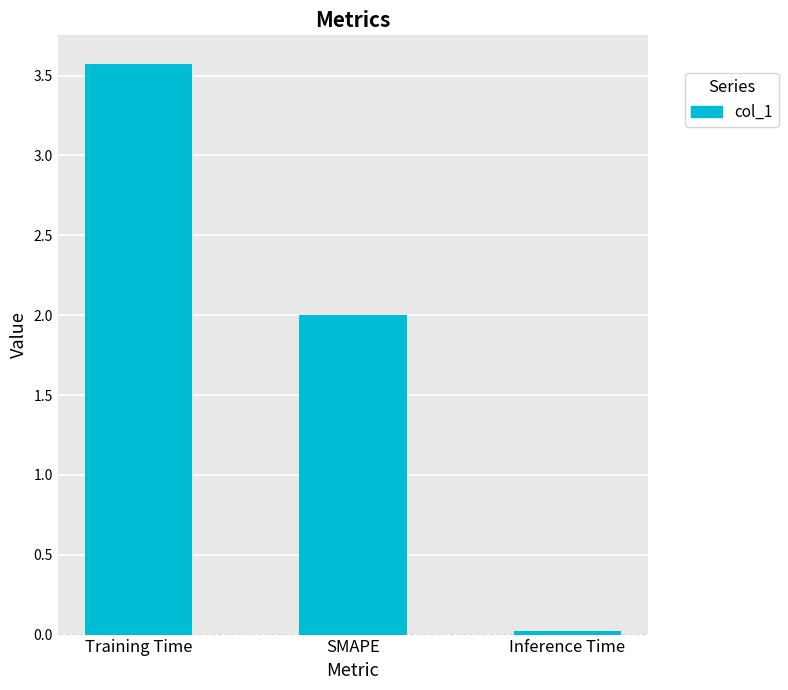

What is the difference between the maximum and minimum values?

3.6